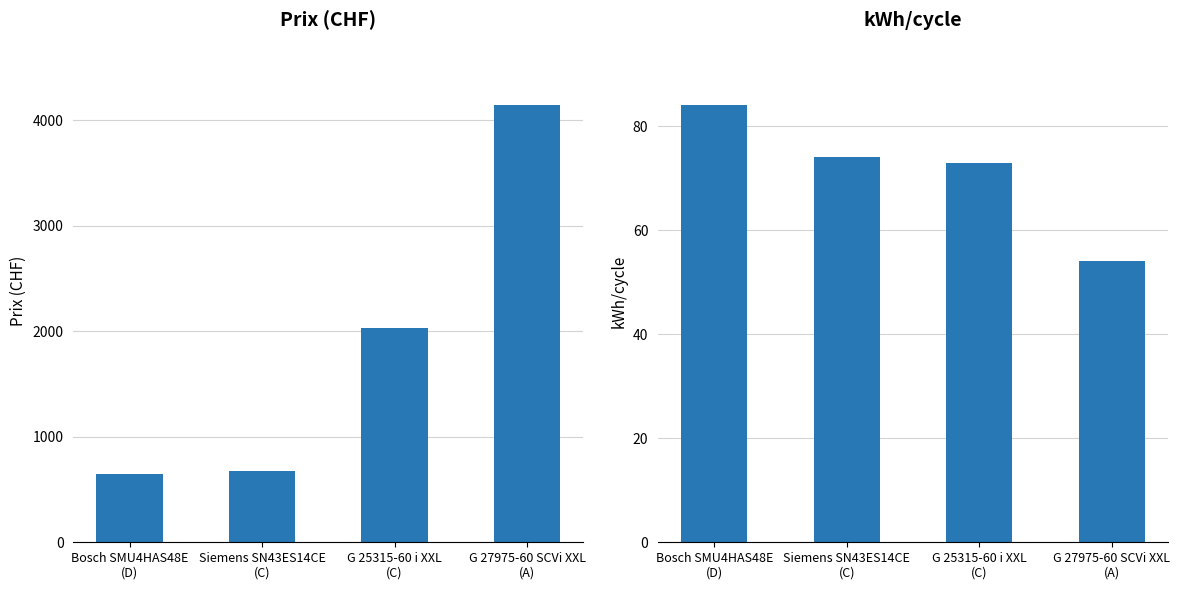

List the labels in order of Prix value, largest first.

G 27975-60 SCVi XXL
(A), G 25315-60 i XXL
(C), Siemens SN43ES14CE
(C), Bosch SMU4HAS48E
(D)